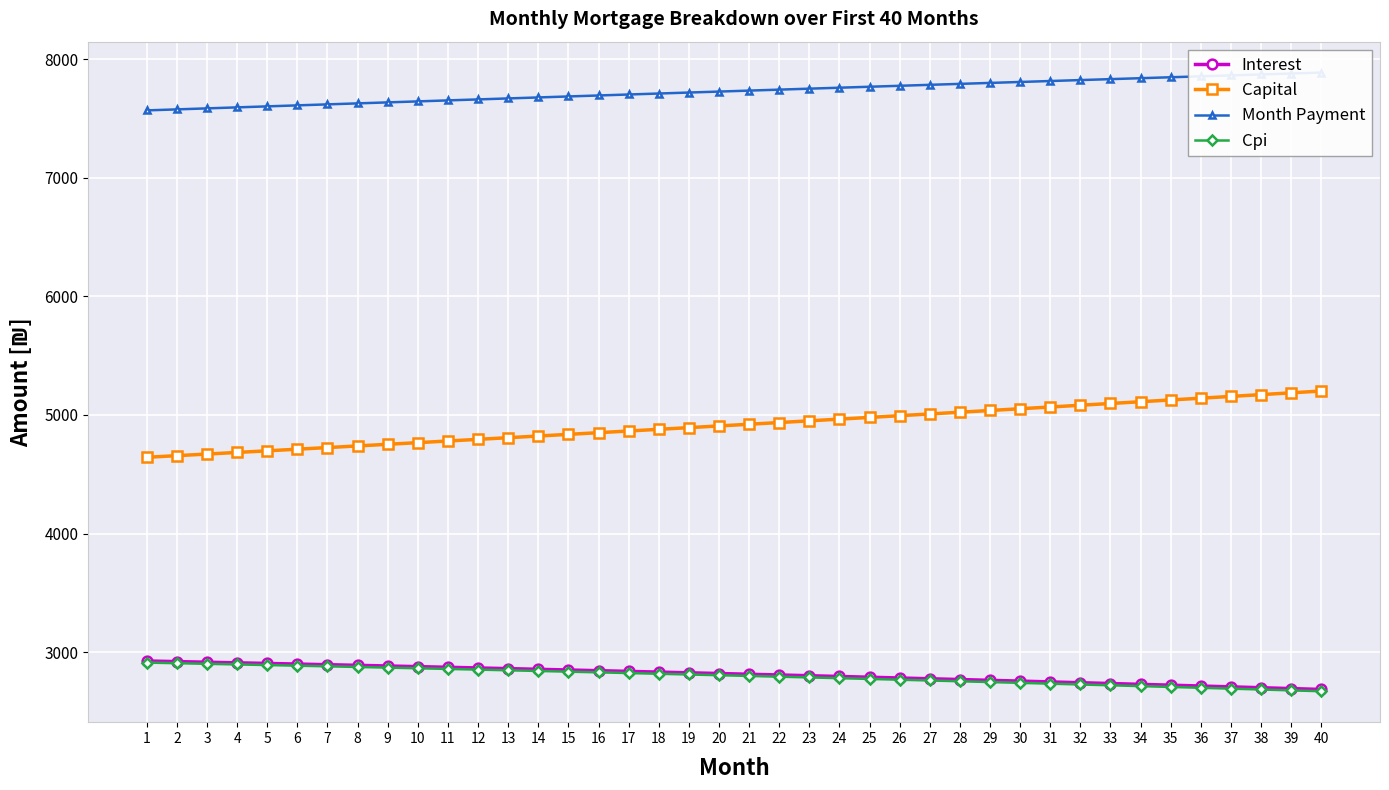

Count the number of categories in the chart.

40